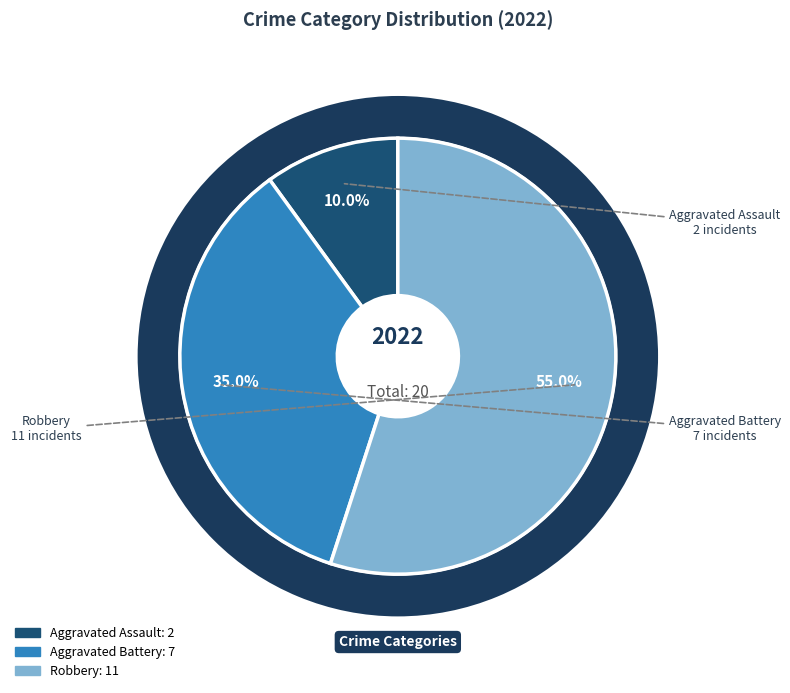

Is Robbery the majority of the pie?

Yes